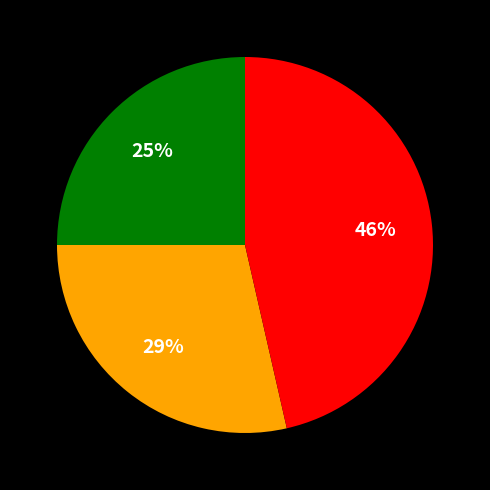

Is there a majority slice in this chart?

No